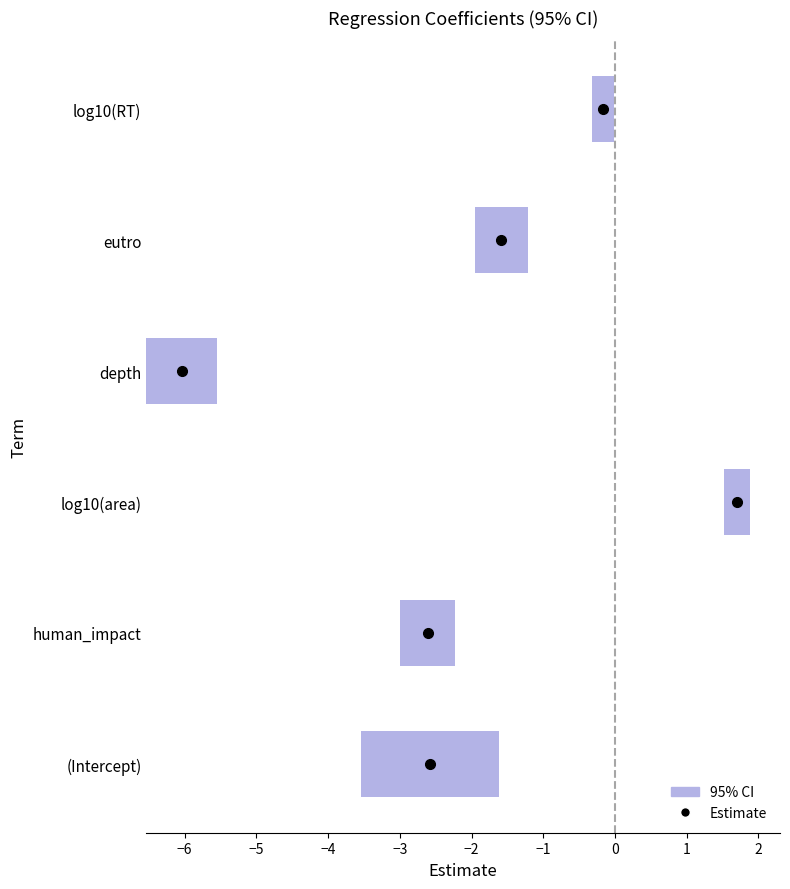

How many values in the estimate series are below -1?

4